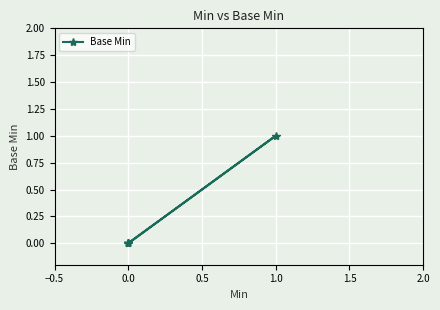

Count the number of data series in this chart.

1